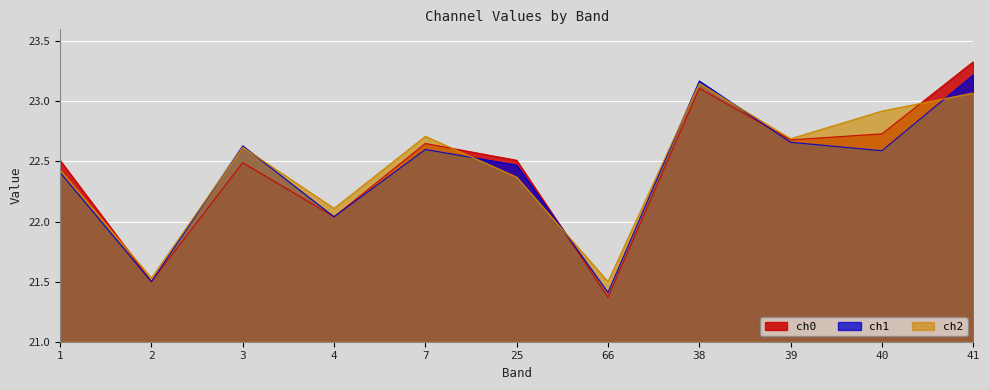

Reading left to right, what are all the values shown in this chart?

ch0: 22.5	21.5	22.5	22.0	22.6	22.5	21.4	23.1	22.7	22.7	23.3
ch1: 22.4	21.5	22.6	22.0	22.6	22.5	21.4	23.2	22.7	22.6	23.2
ch2: 22.4	21.5	22.6	22.1	22.7	22.4	21.5	23.1	22.7	22.9	23.1